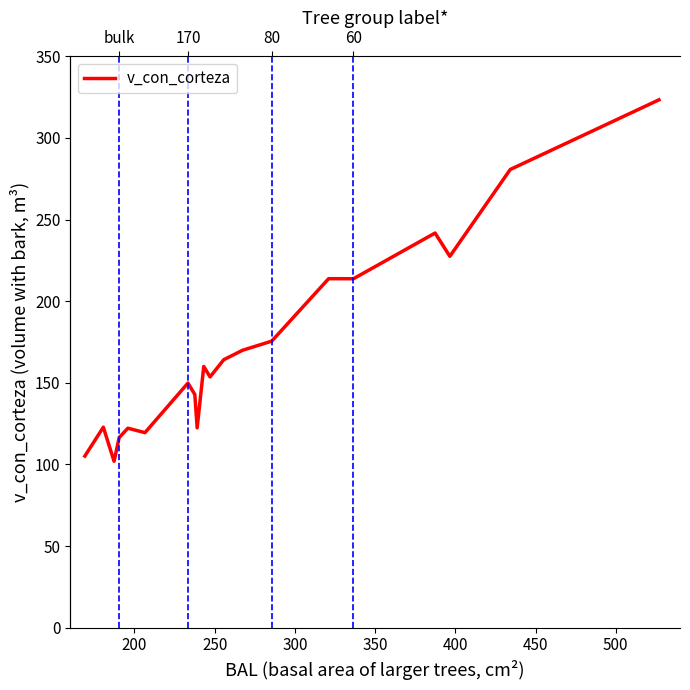

Does the chart display data point markers on the line(s)?

No